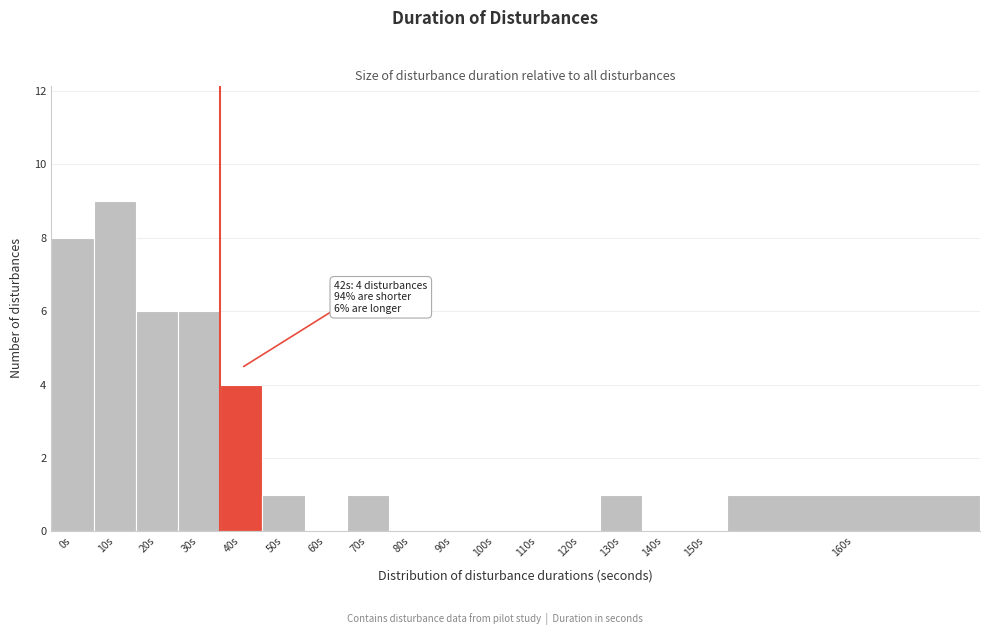

Reading right to left, transcribe all the data shown in this chart.

160s=1	150s=0	140s=0	130s=1	120s=0	110s=0	100s=0	90s=0	80s=0	70s=1	60s=0	50s=1	40s=4	30s=6	20s=6	10s=9	0s=8